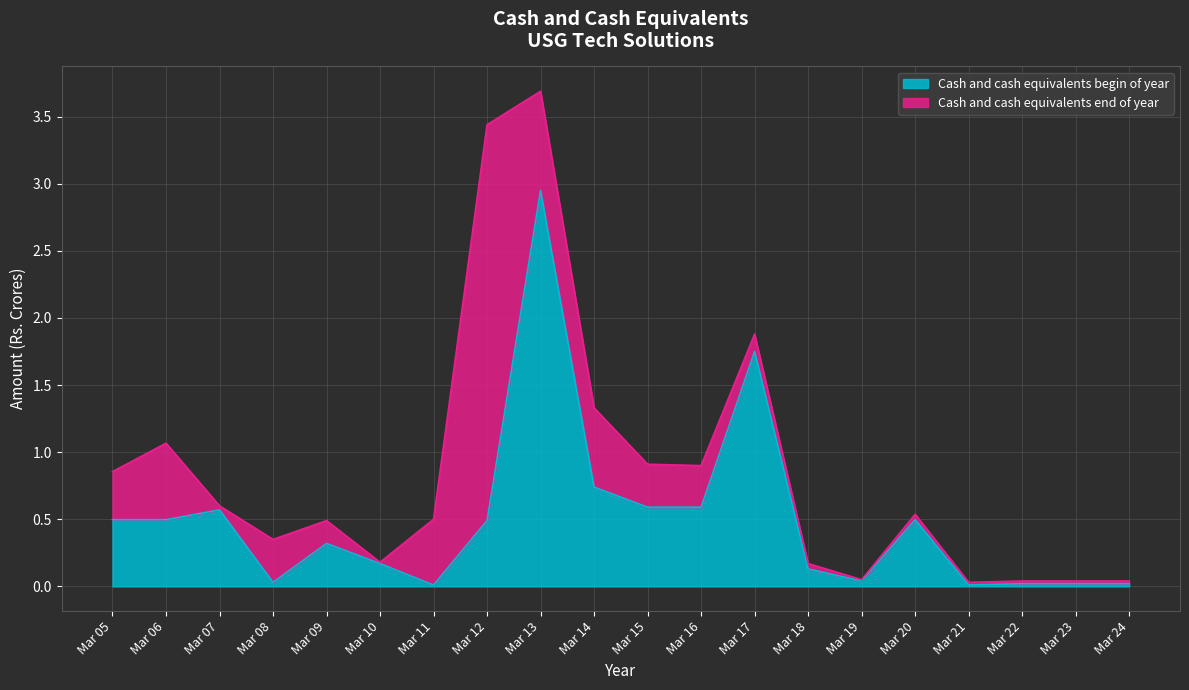

What is the average value?

0.5